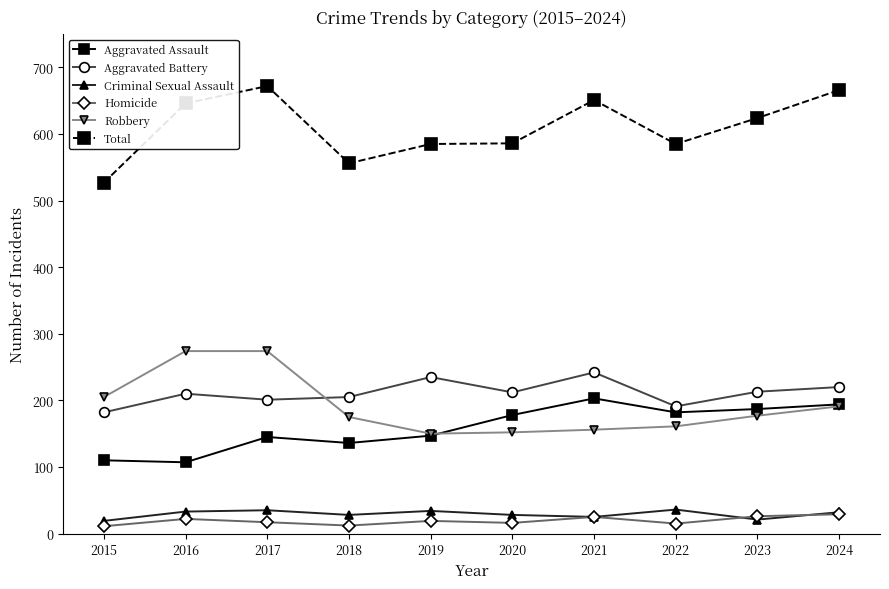

What is the value of the Aggravated Battery point at the 2nd from the left?

210